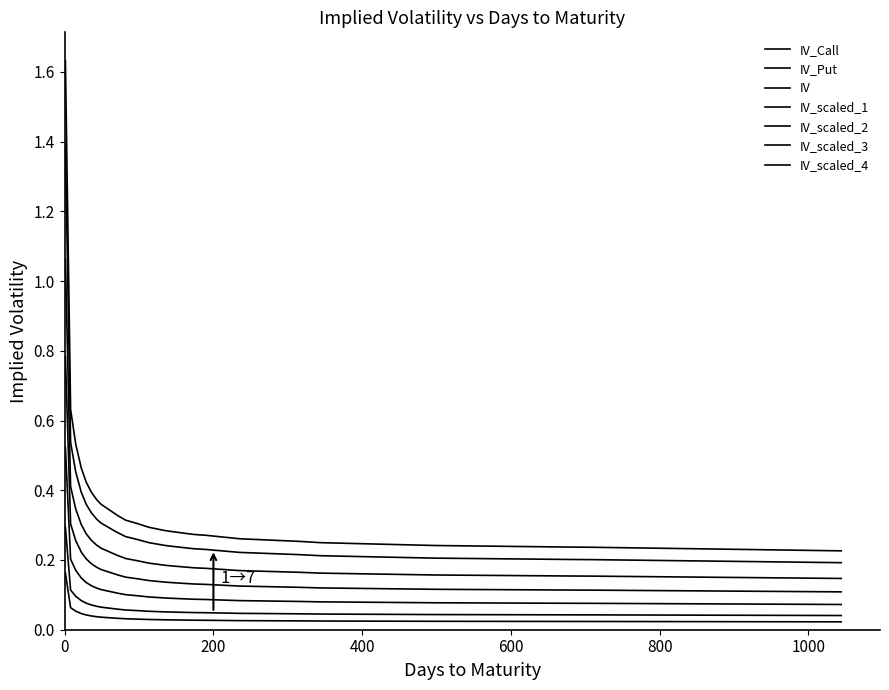

How many lines are shown in the chart?

7